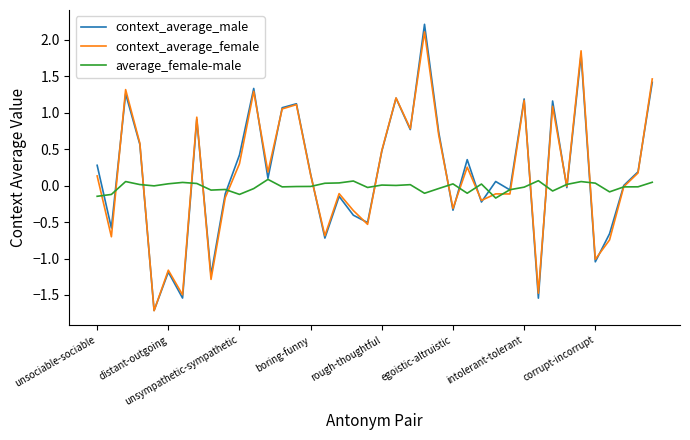

Which series has the widest spread of values?

context_average_male